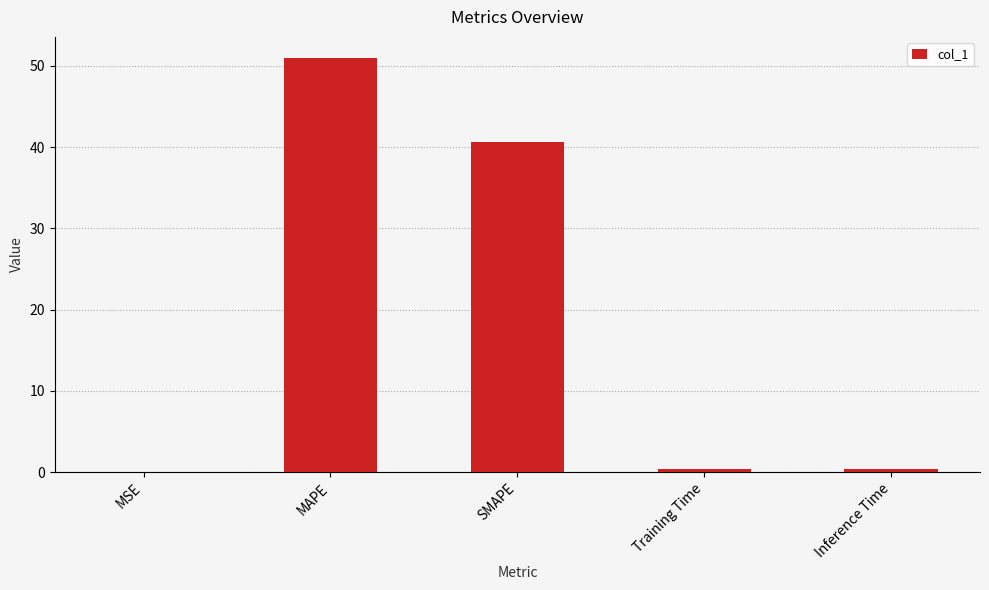

What is the difference between the values at MAPE and SMAPE?

10.4